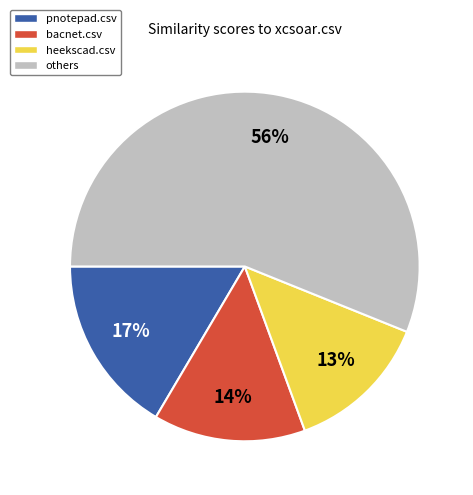

To the nearest percent, what is the average slice percentage?

25%